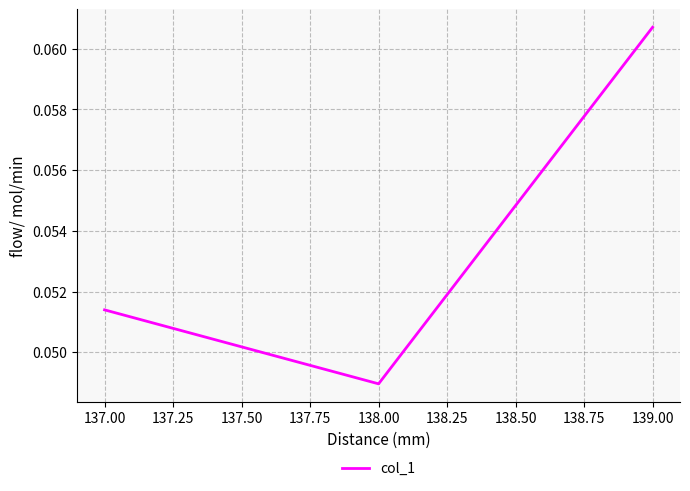

Is it true that the value at 137.00 is 0.0?

False